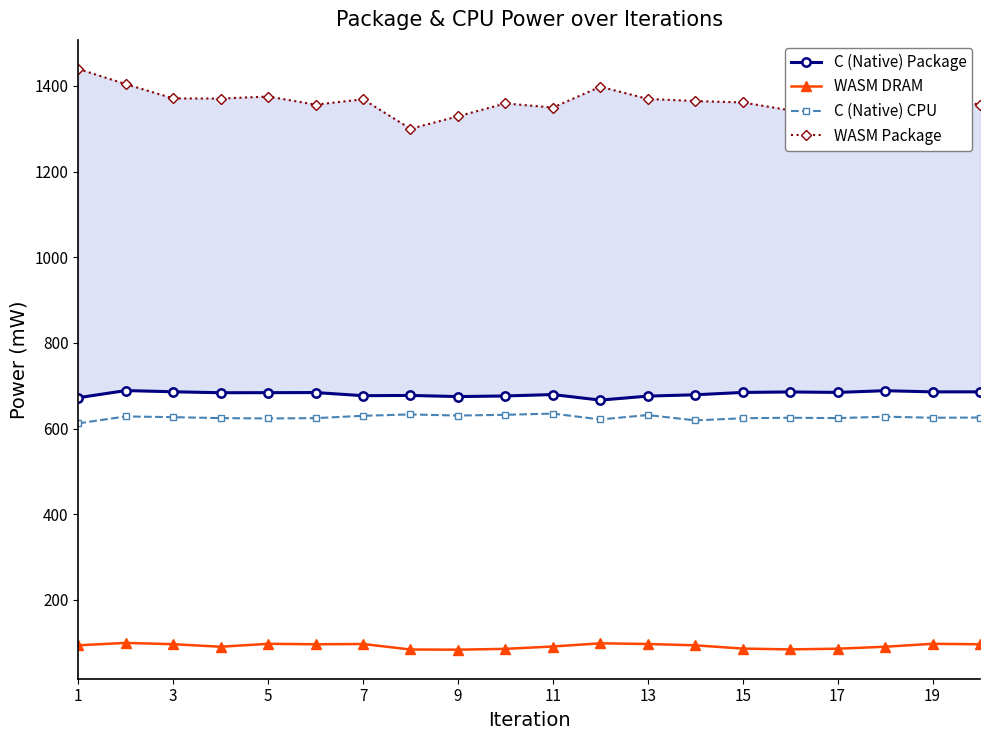

What is the highest value of the WASM DRAM series?

99.8